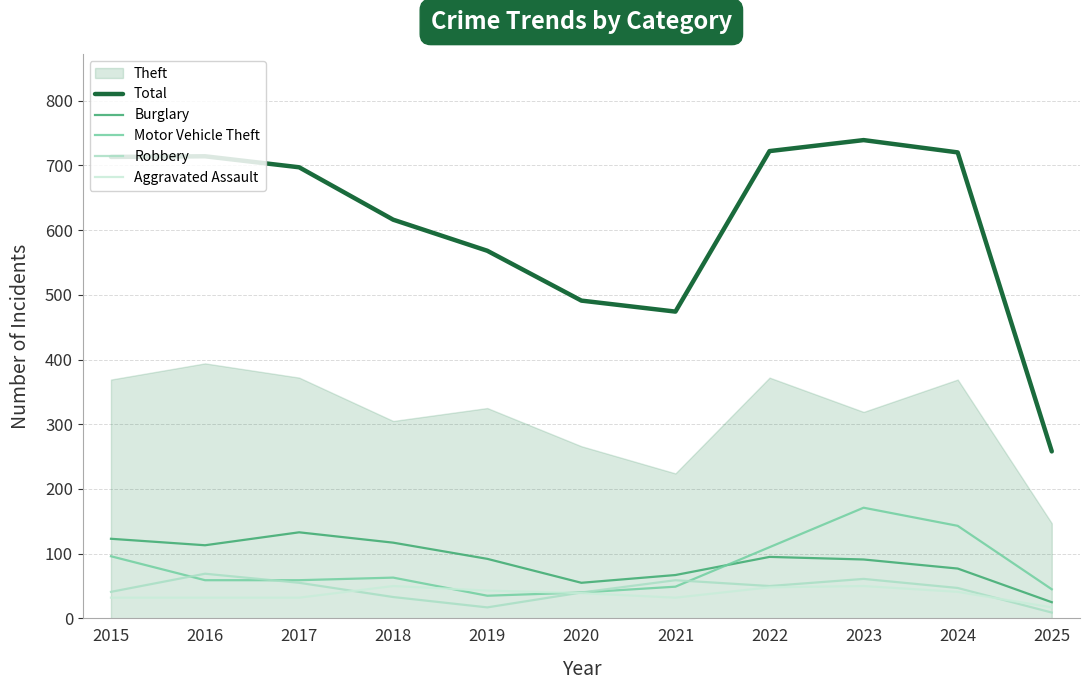

After their last crossing, which series has the higher values: Aggravated Assault or Robbery?

Aggravated Assault